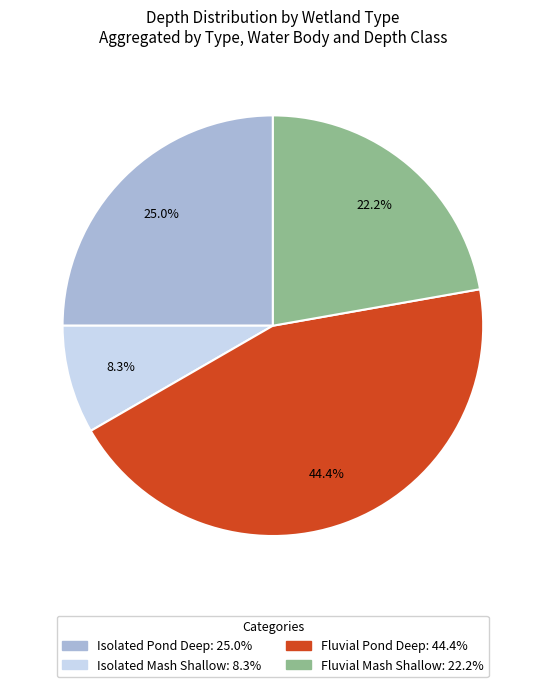

Is there a majority slice in this chart?

No